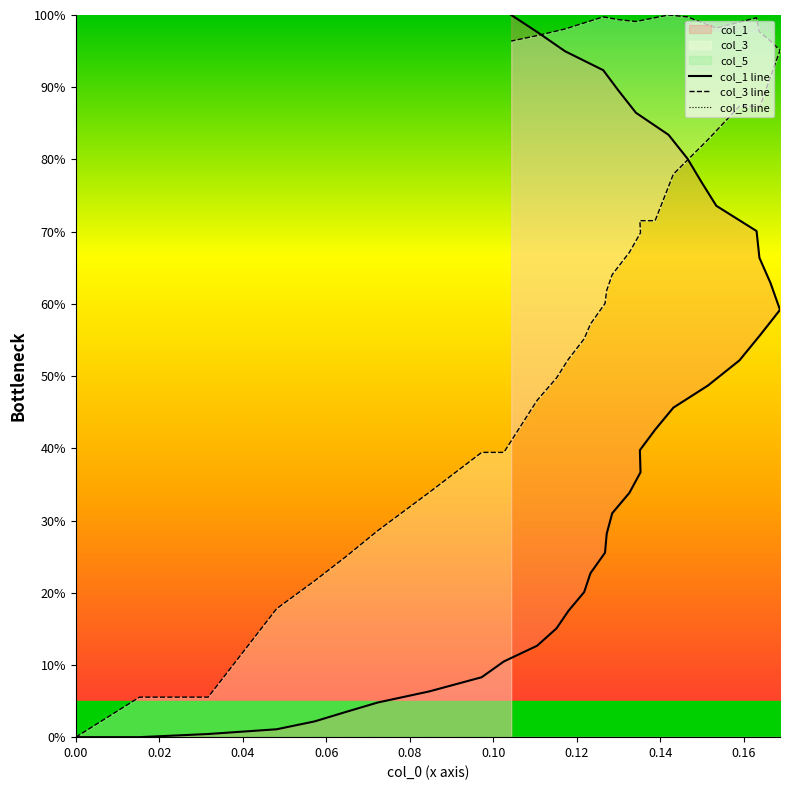

What is the difference between the maximum and minimum values in the col_3 line series?

100.0